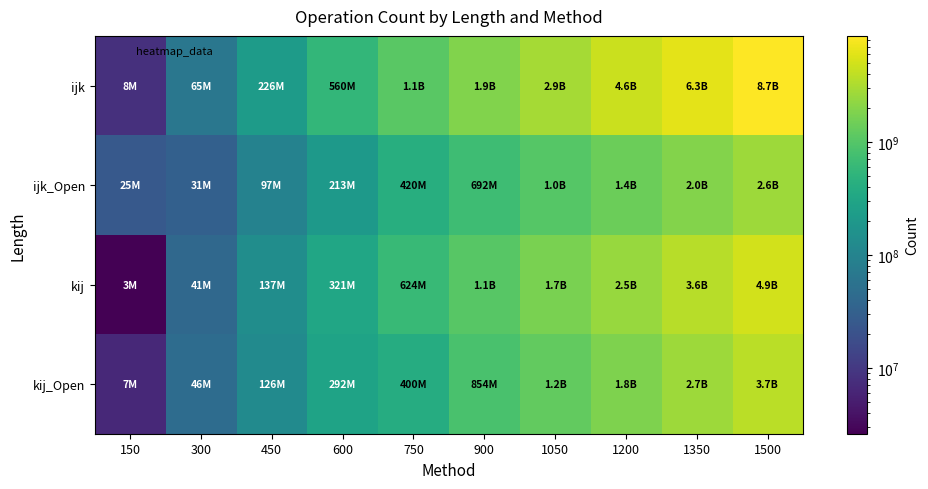

What is the difference between the highest and lowest values at 150?

22385782